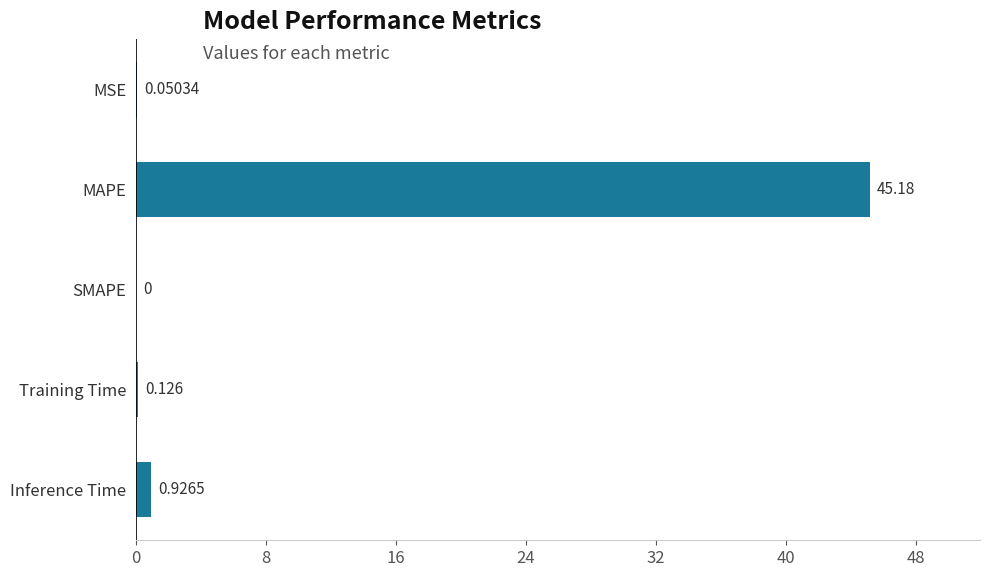

At which label is the value closest to 22?

Inference Time